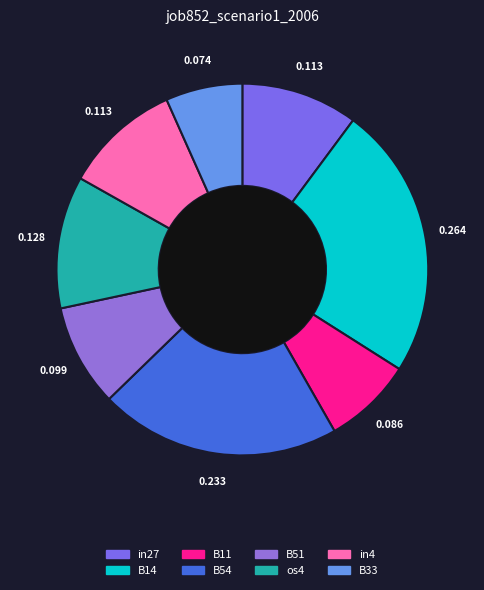

Which category has the biggest portion of the pie?

B14